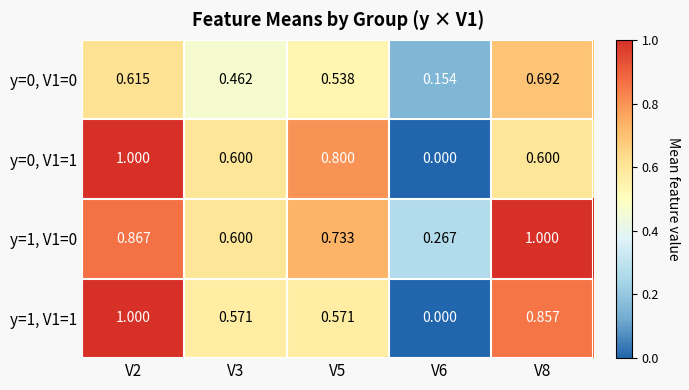

Is the value of y=1, V1=0 at V5 greater than the value of y=0, V1=0 at V5?

Yes